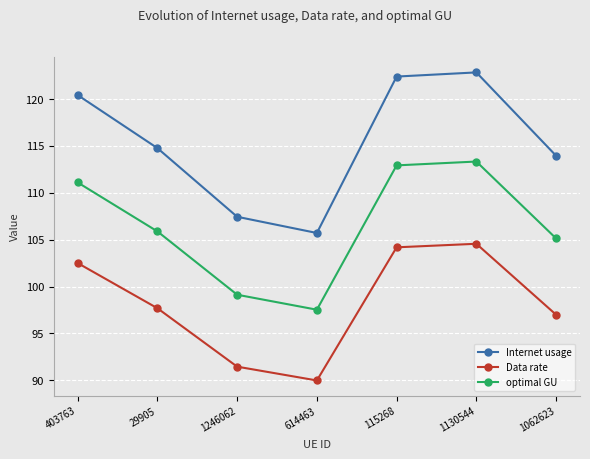

In Data rate, how many points are lower than both neighbors (excluding endpoints)?

1